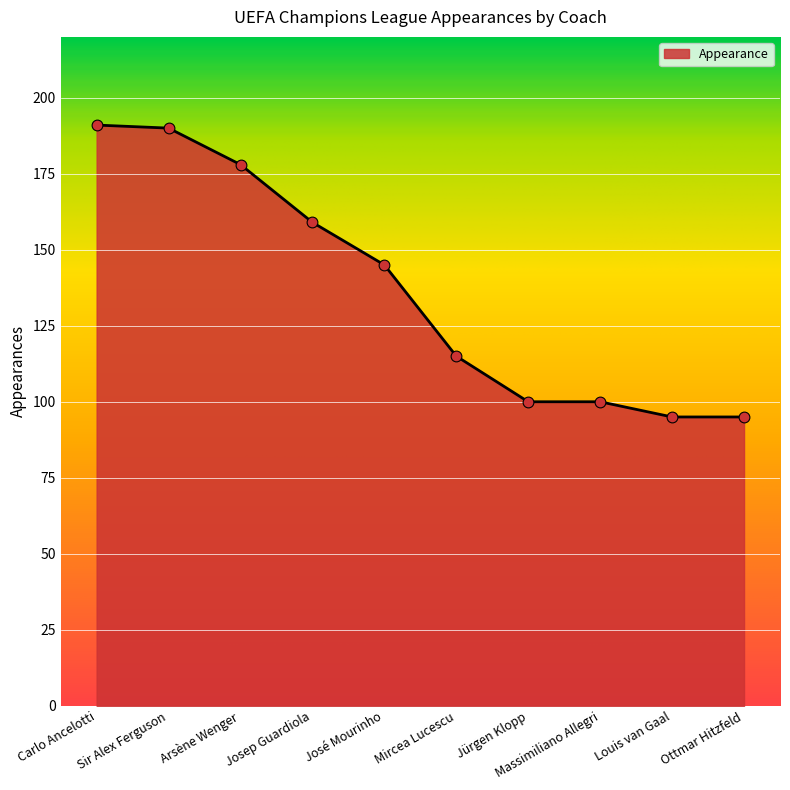

Approximately how many times larger is the value at Ottmar Hitzfeld compared to Mircea Lucescu?

0.8